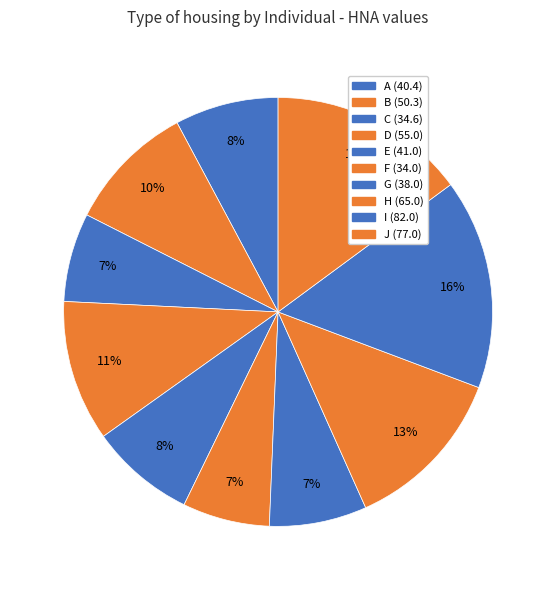

Combined, do J and A account for over 50%?

No